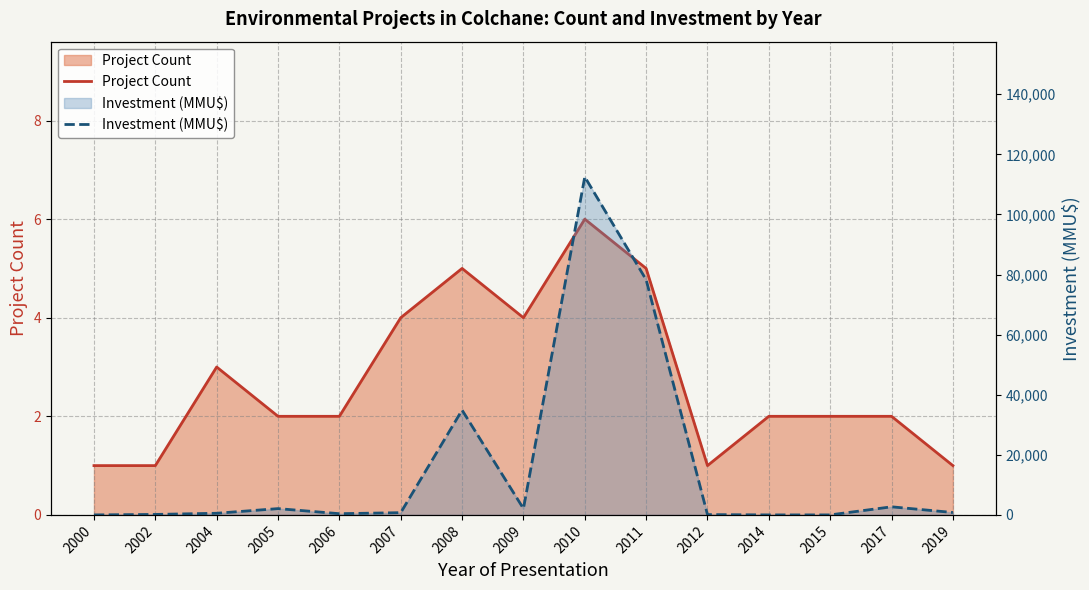

The value of Project Count at 2008 is 2. True or false?

False